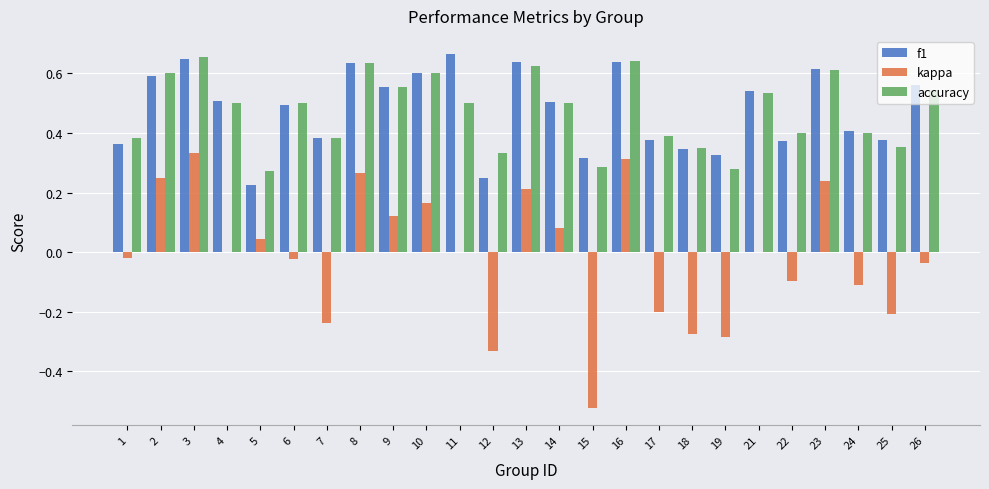

Which series changed the most between 2 and 12?

kappa